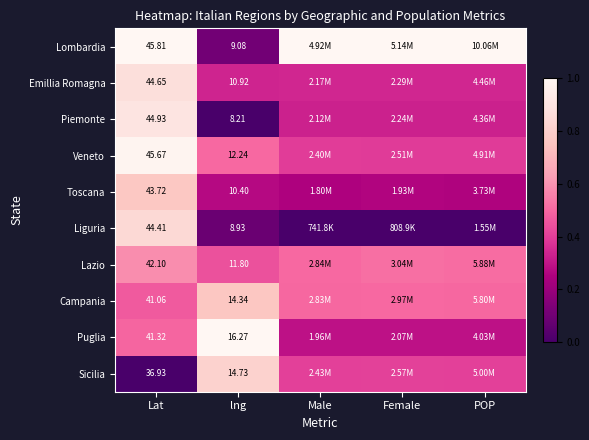

How many distinct data groups are displayed?

10